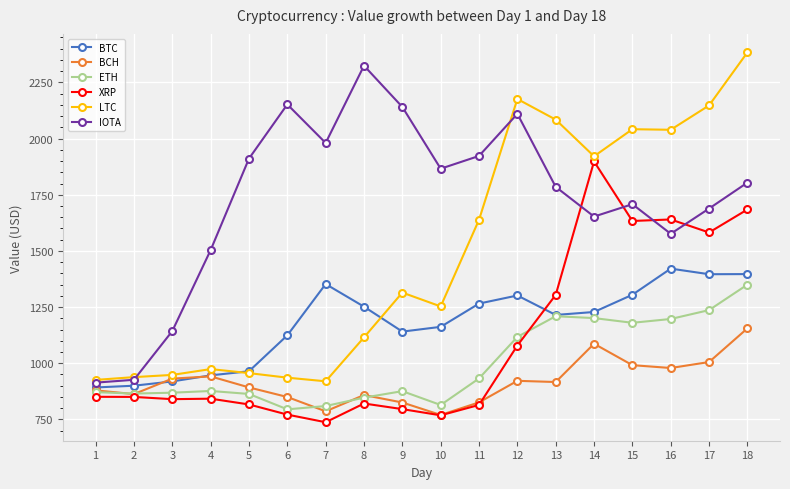

What is the value of the BTC point at the 4th from the left?

946.2